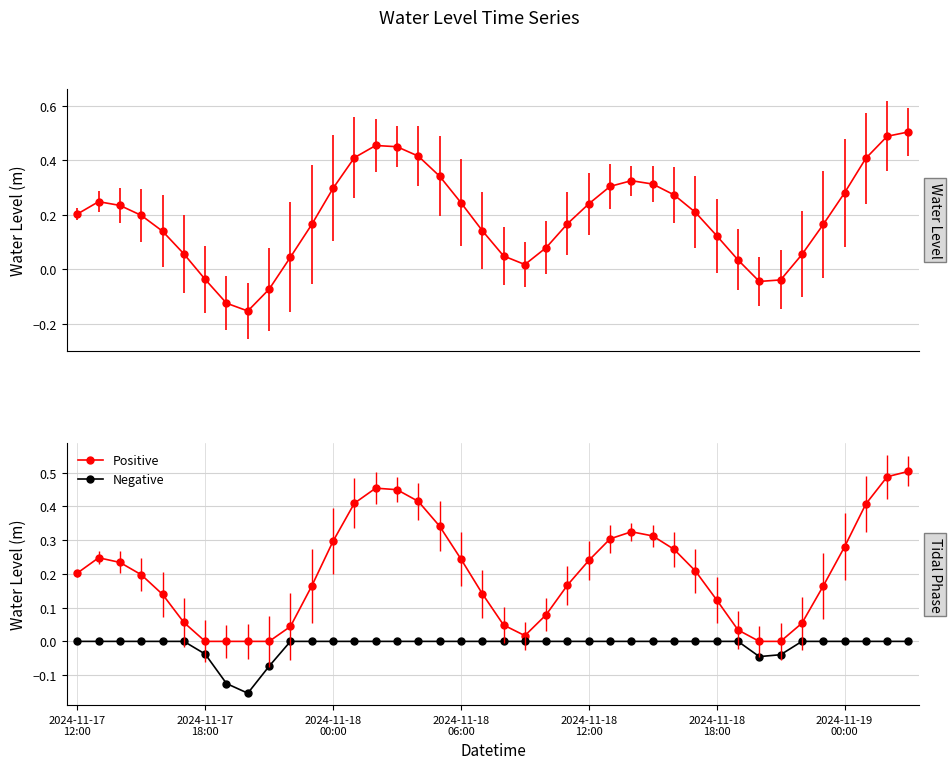

Is it true that Negative equals 0.0 at 20?

True